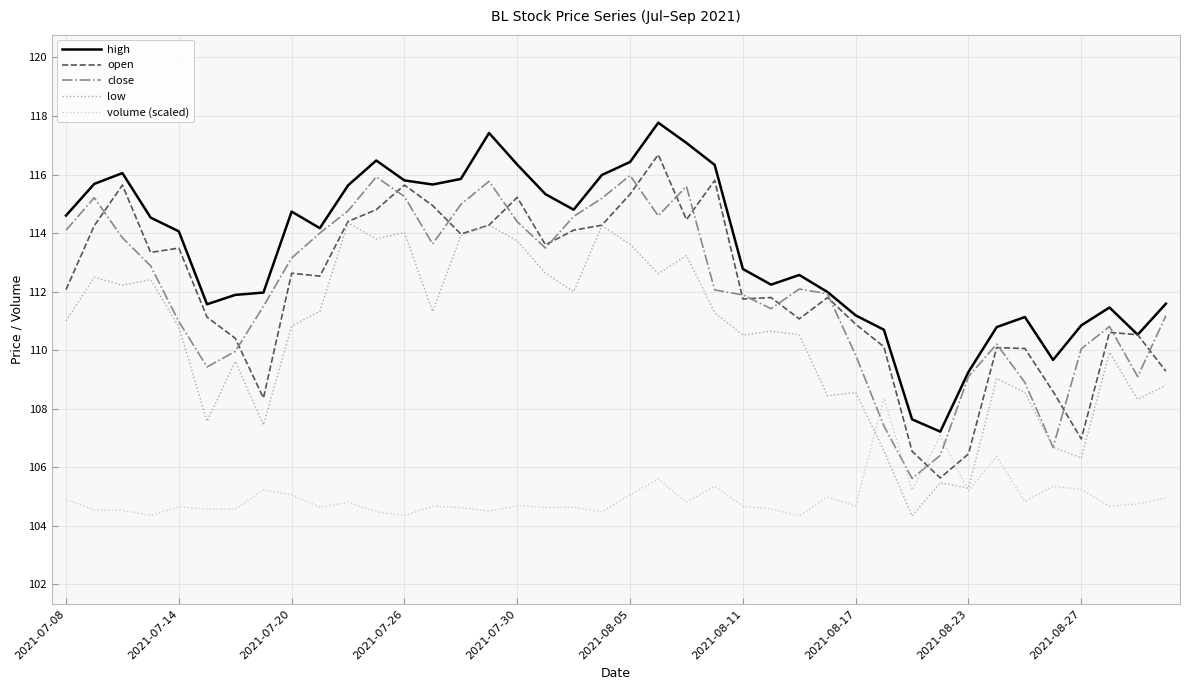

Does the chart display data point markers on the line(s)?

No